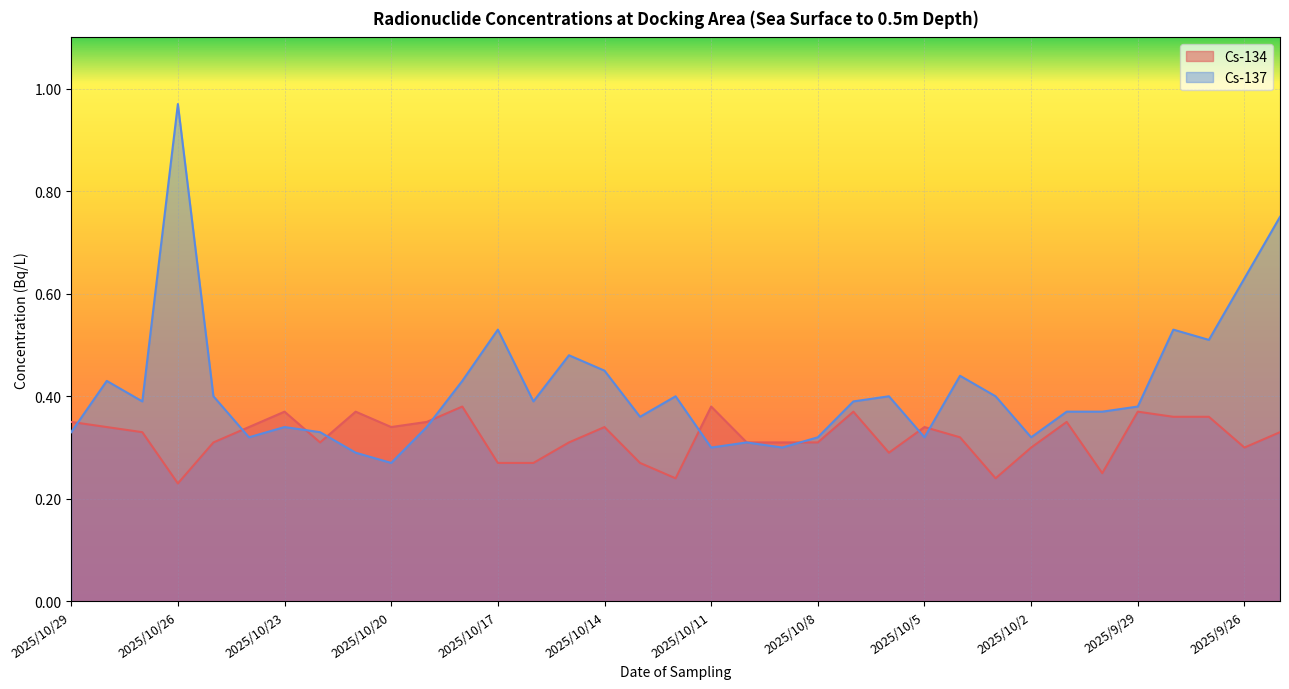

Where is Cs-137 nearest to the value 0?

2025/10/20